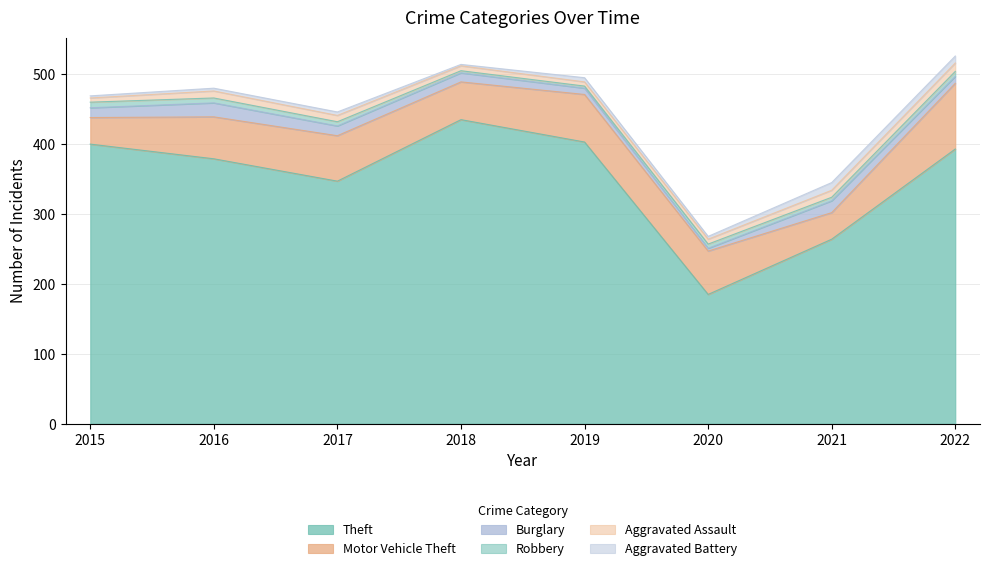

Between 2015 and 2022, which series saw the biggest shift?

Motor Vehicle Theft